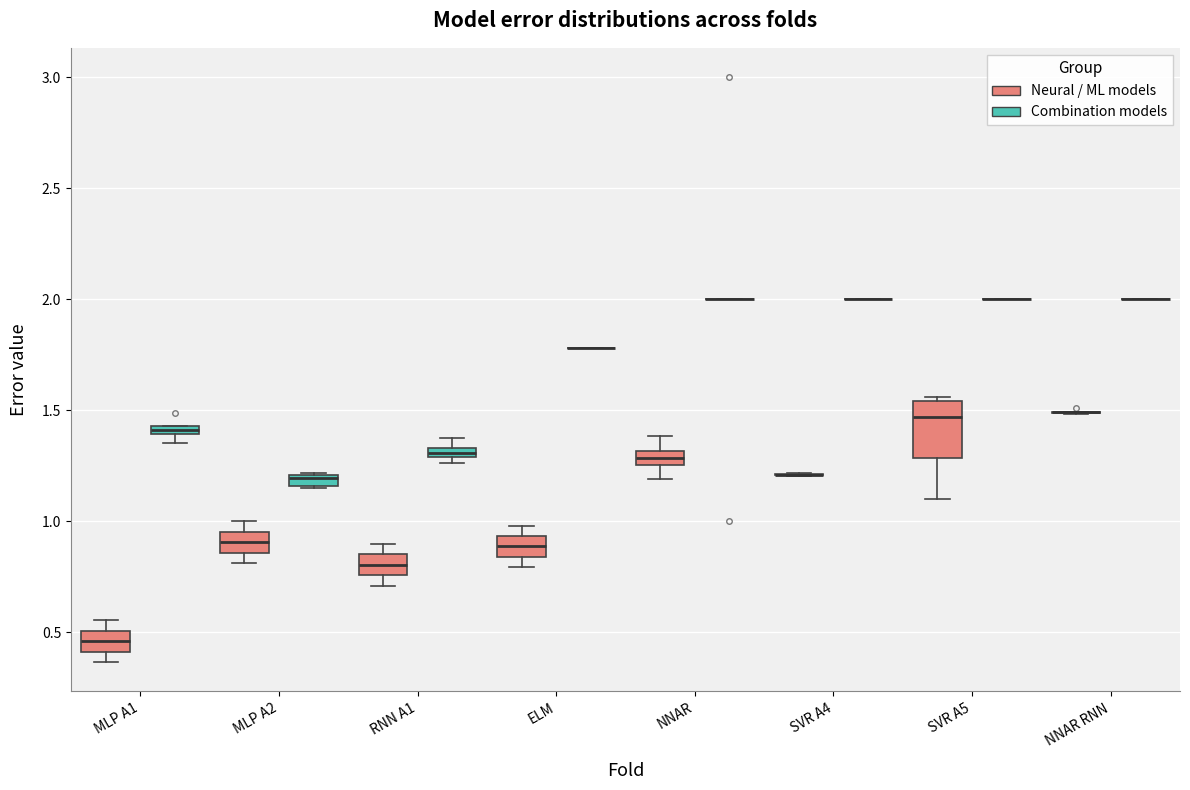

Where is the upper edge of the box for MLP A2 (Combination models) on the y-axis? The values are not printed on the chart, so give them approximately, as read against the axis.

1.20